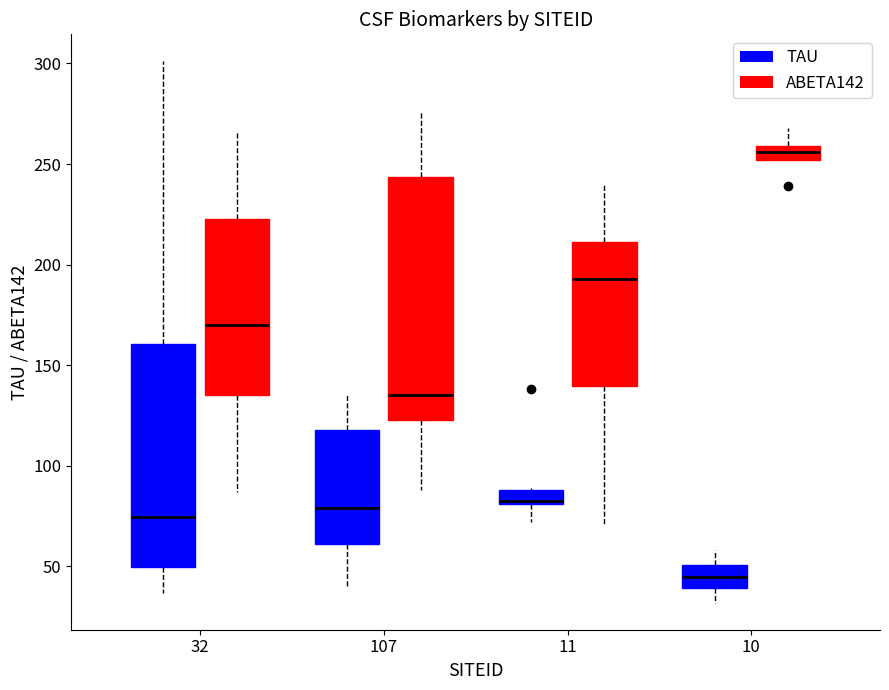

Which box has the lowest median line?

10 (TAU)